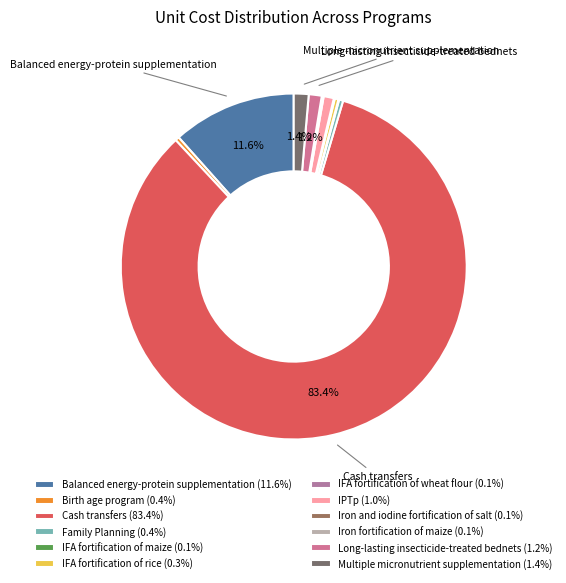

Which slice represents more than half of the pie?

Cash transfers